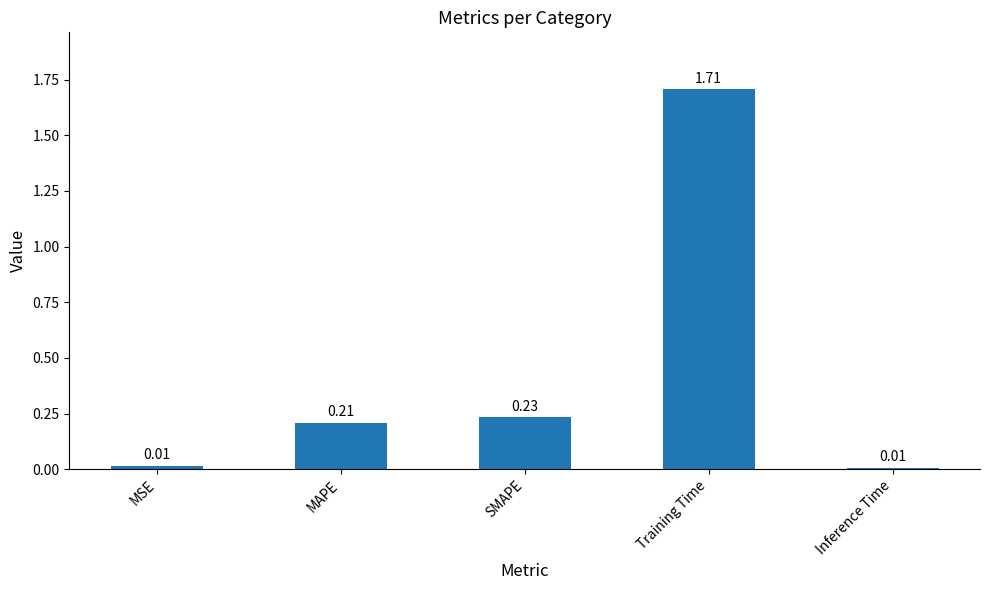

What is the label of the 4th bar from the right?

MAPE